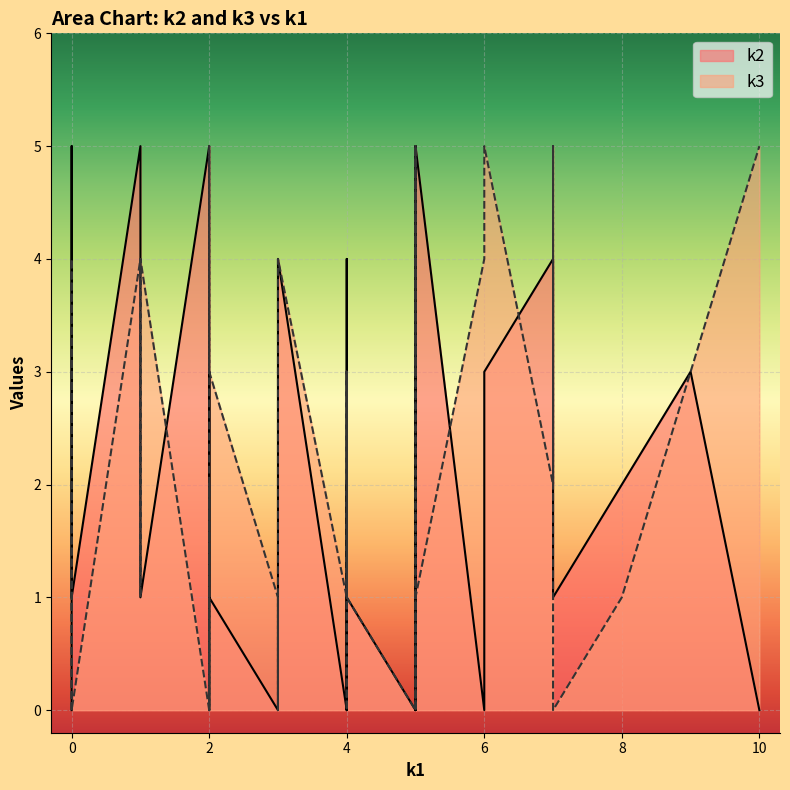

What are all the series names shown in the legend?

k2, k3